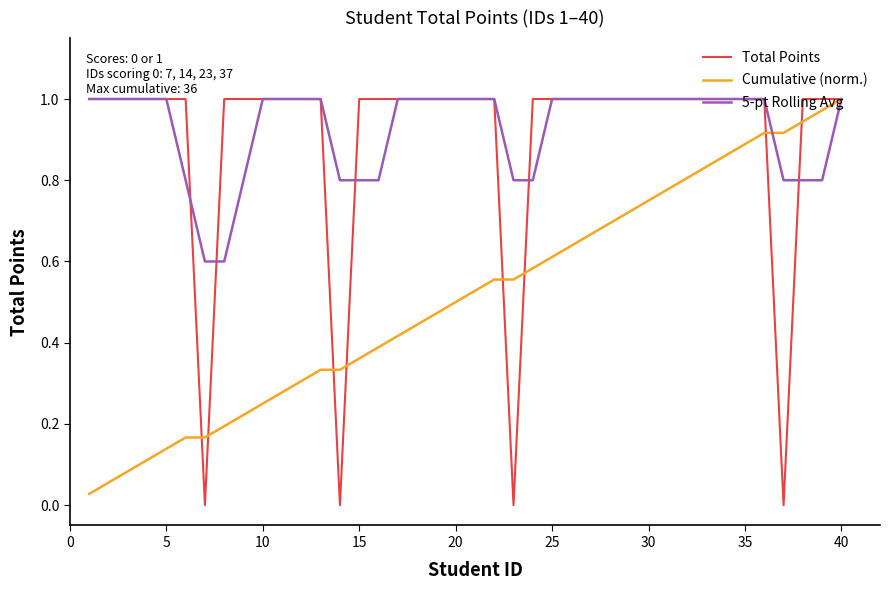

True or false: 5-pt Rolling Avg has more than 1 points higher than both neighbors.

False